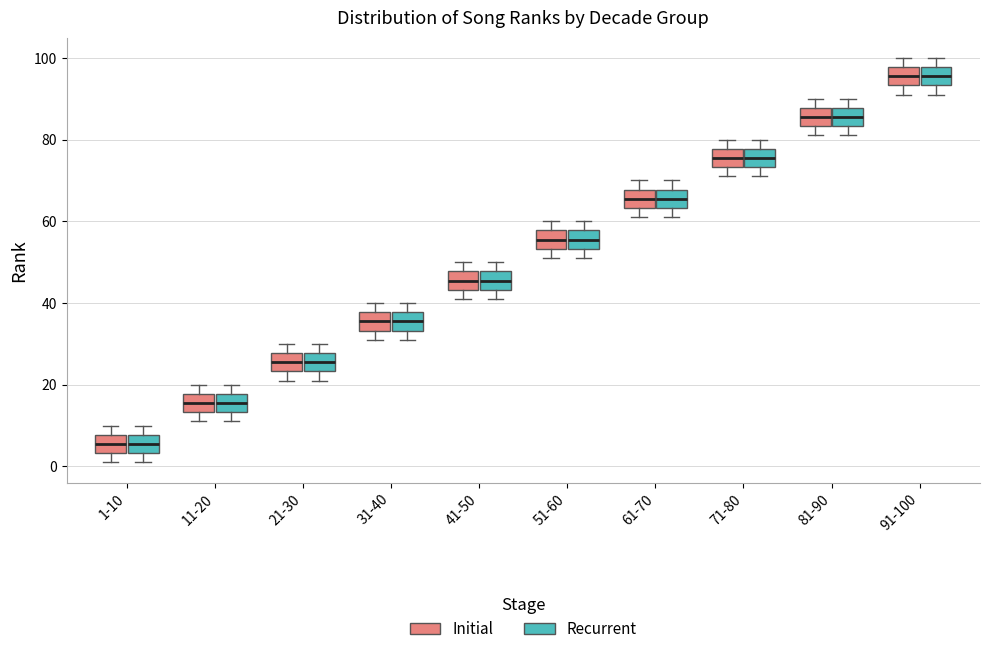

Reading left to right, read every box against the y-axis: the position of its median line, the range the box covers, and the ends of its whiskers. The values are not printed on the chart, so give them approximately, as read against the axis.

1-10 (Initial): median 6, box 4 to 8, whiskers 2 to 10
1-10 (Recurrent): median 6, box 4 to 8, whiskers 2 to 10
11-20 (Initial): median 16, box 14 to 18, whiskers 12 to 20
11-20 (Recurrent): median 16, box 14 to 18, whiskers 12 to 20
21-30 (Initial): median 26, box 24 to 28, whiskers 22 to 30
21-30 (Recurrent): median 26, box 24 to 28, whiskers 22 to 30
31-40 (Initial): median 36, box 34 to 38, whiskers 32 to 40
31-40 (Recurrent): median 36, box 34 to 38, whiskers 32 to 40
41-50 (Initial): median 46, box 44 to 48, whiskers 42 to 50
41-50 (Recurrent): median 46, box 44 to 48, whiskers 42 to 50
51-60 (Initial): median 56, box 54 to 58, whiskers 52 to 60
51-60 (Recurrent): median 56, box 54 to 58, whiskers 52 to 60
61-70 (Initial): median 66, box 64 to 68, whiskers 62 to 70
61-70 (Recurrent): median 66, box 64 to 68, whiskers 62 to 70
71-80 (Initial): median 76, box 74 to 78, whiskers 72 to 80
71-80 (Recurrent): median 76, box 74 to 78, whiskers 72 to 80
81-90 (Initial): median 86, box 84 to 88, whiskers 82 to 90
81-90 (Recurrent): median 86, box 84 to 88, whiskers 82 to 90
91-100 (Initial): median 96, box 94 to 98, whiskers 92 to 100
91-100 (Recurrent): median 96, box 94 to 98, whiskers 92 to 100